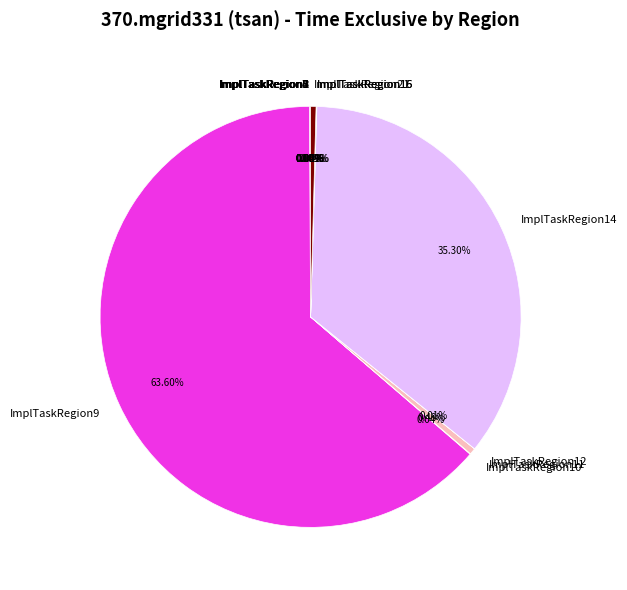

Which category accounts for the majority?

ImplTaskRegion9